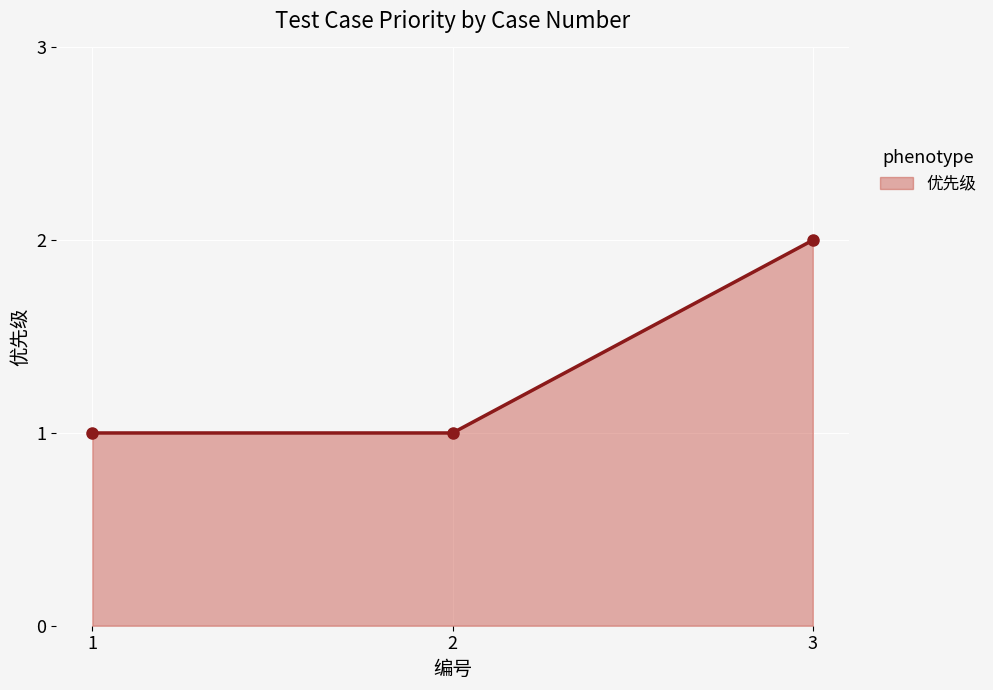

The chart shows a value of 1 at 2. True or false?

True